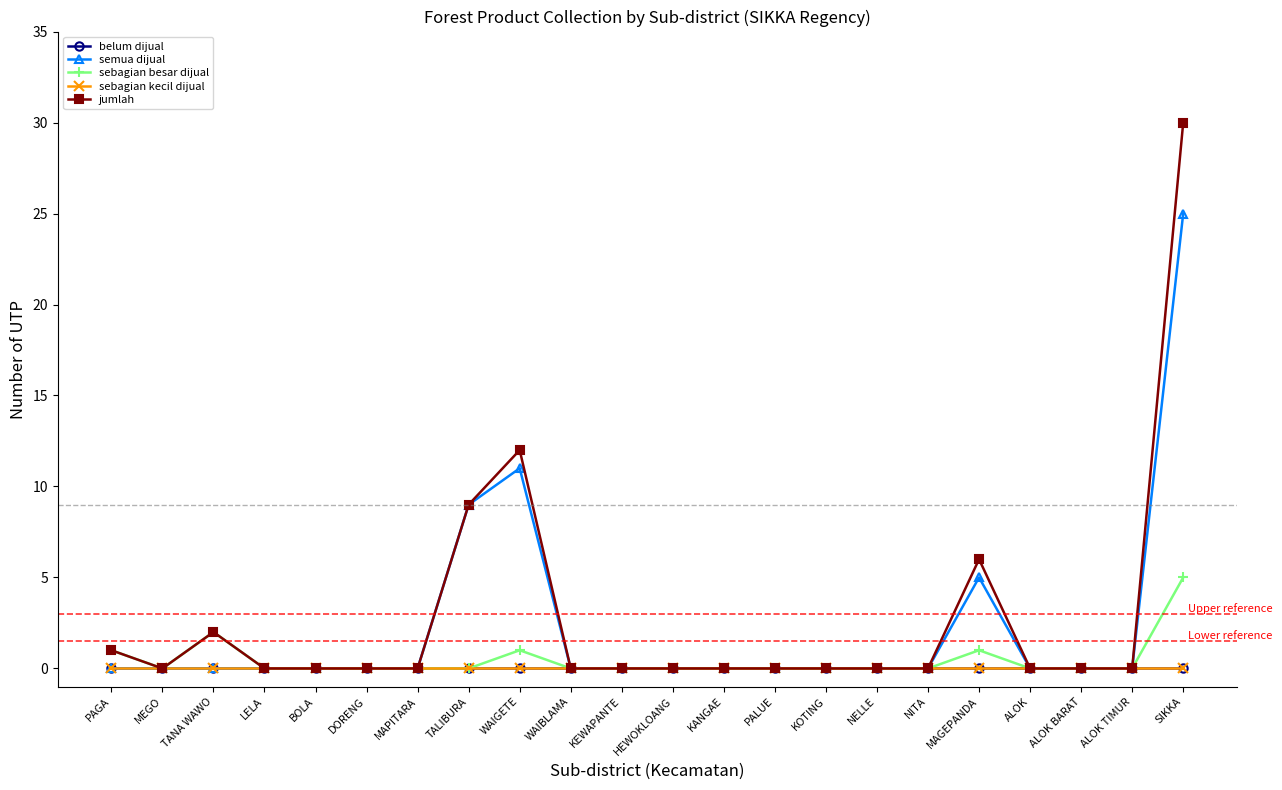

Is this an area chart (filled region under the line)?

No